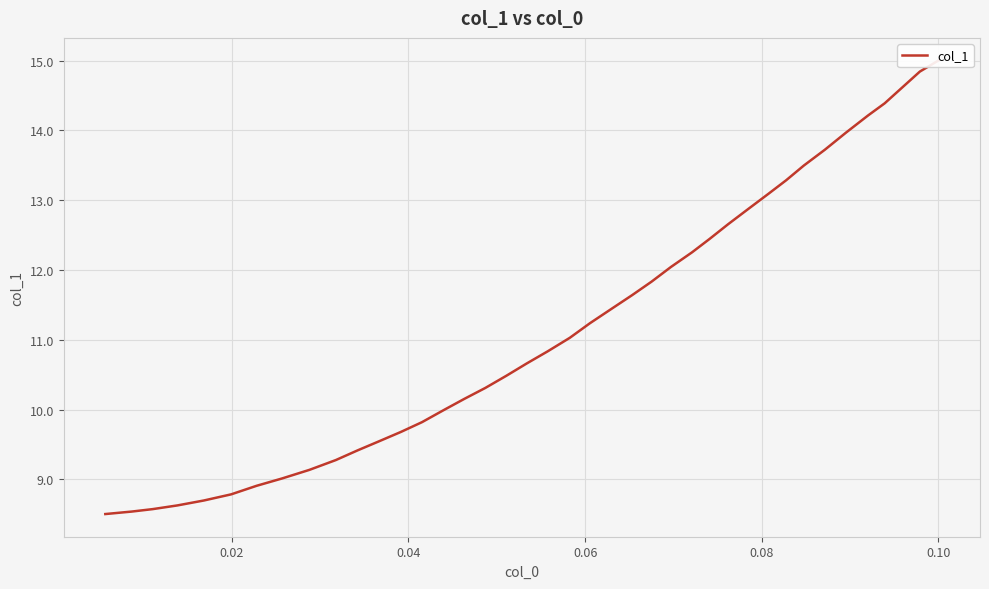

What is the average value?

11.2